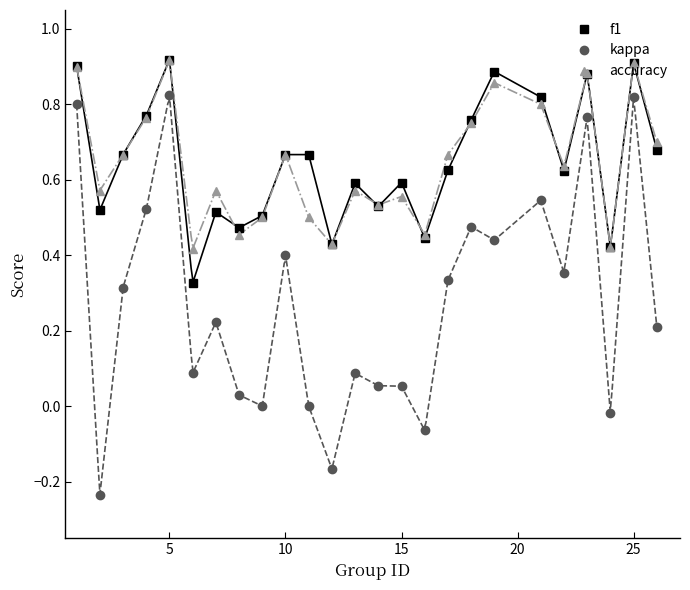

True or false: kappa has more than 2 interior local peaks.

True